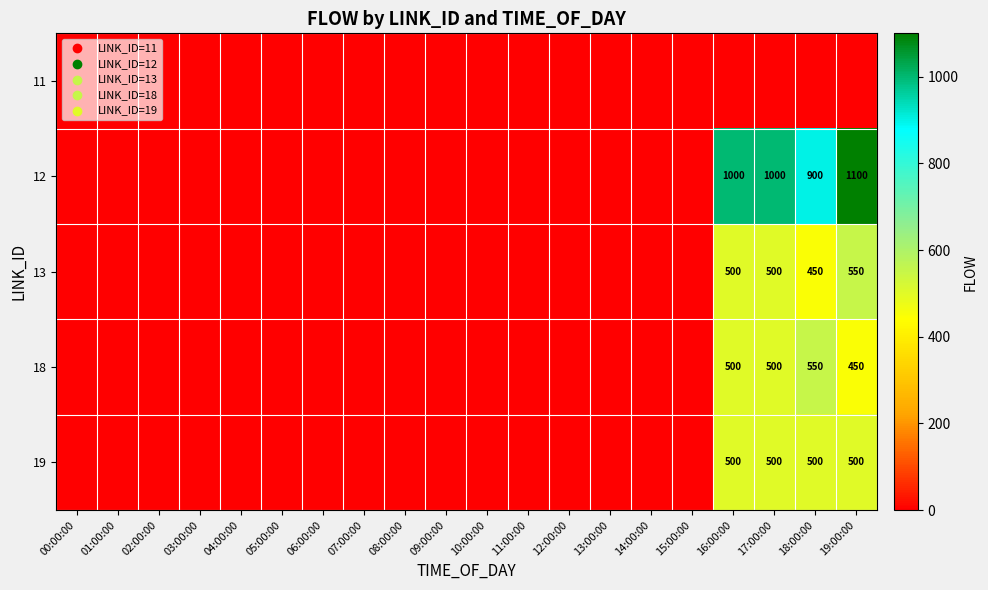

Which label corresponds to the largest value in the chart?

19:00:00